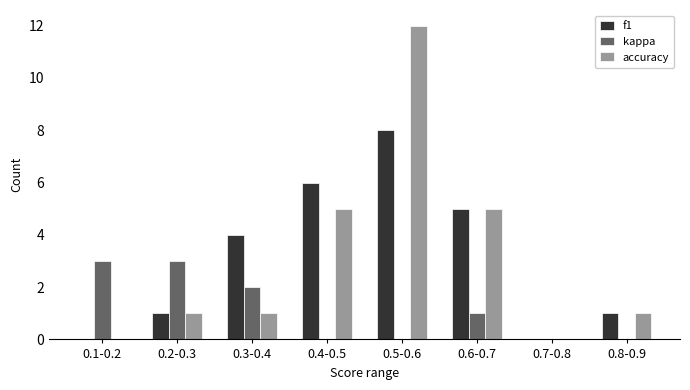

Reading left to right, extract all data points from this chart.

f1: 0.1-0.2=0	0.2-0.3=1	0.3-0.4=4	0.4-0.5=6	0.5-0.6=8	0.6-0.7=5	0.7-0.8=0	0.8-0.9=1
kappa: 0.1-0.2=3	0.2-0.3=3	0.3-0.4=2	0.4-0.5=0	0.5-0.6=0	0.6-0.7=1	0.7-0.8=0	0.8-0.9=0
accuracy: 0.1-0.2=0	0.2-0.3=1	0.3-0.4=1	0.4-0.5=5	0.5-0.6=12	0.6-0.7=5	0.7-0.8=0	0.8-0.9=1